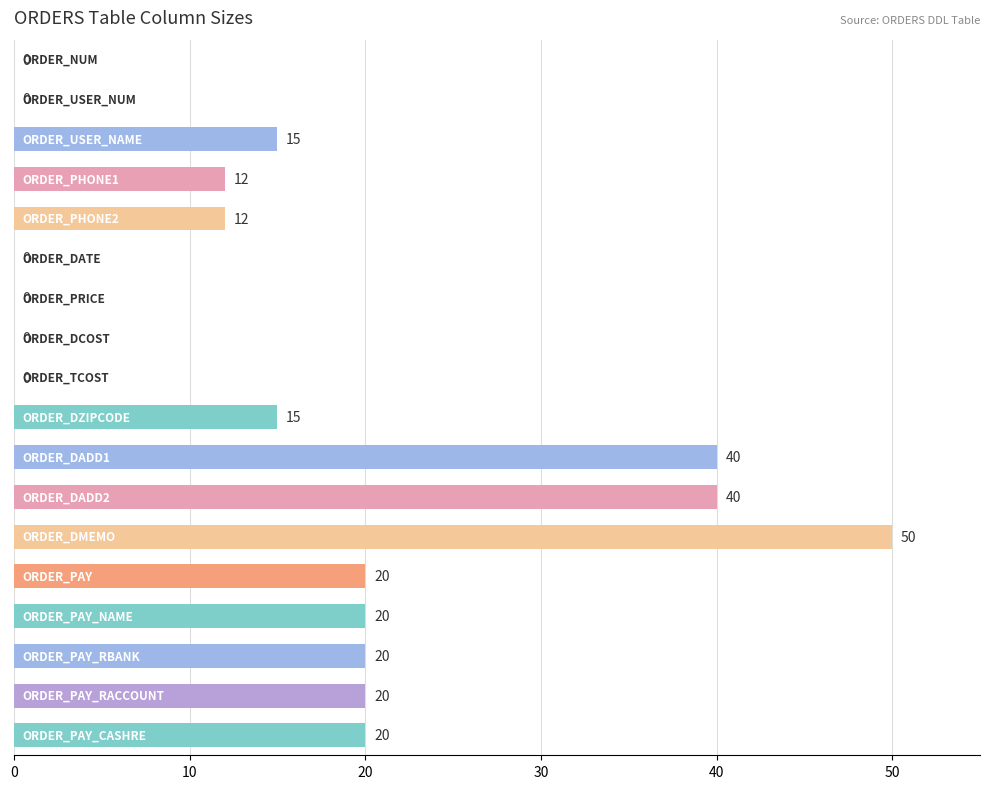

Are the bars horizontal?

Yes